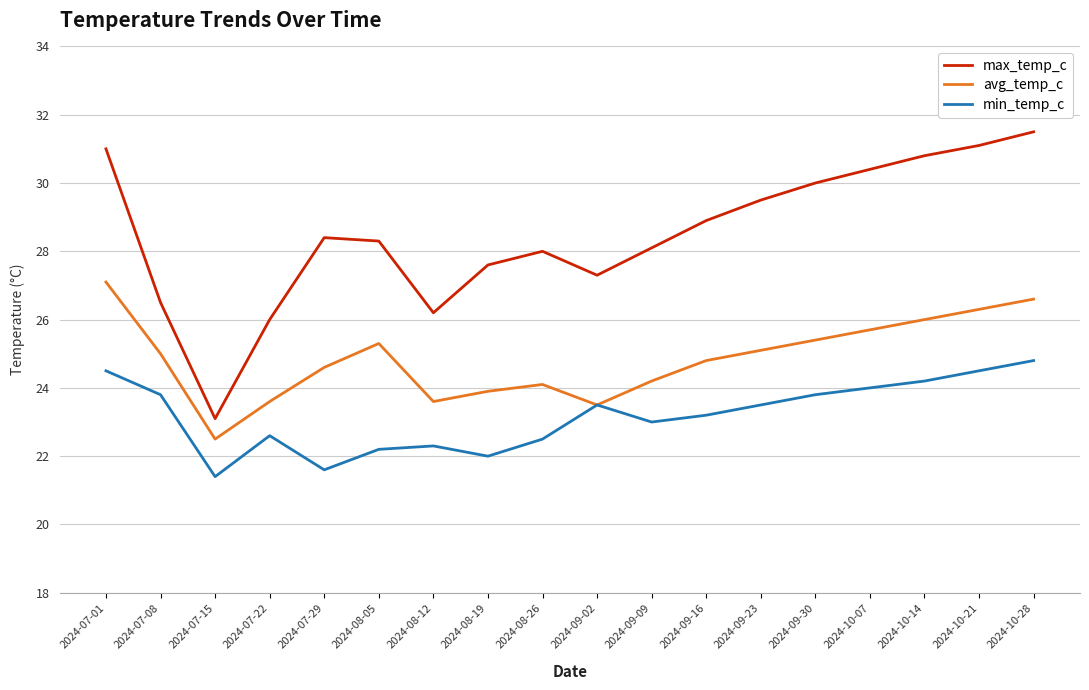

How many lines are shown in the chart?

3